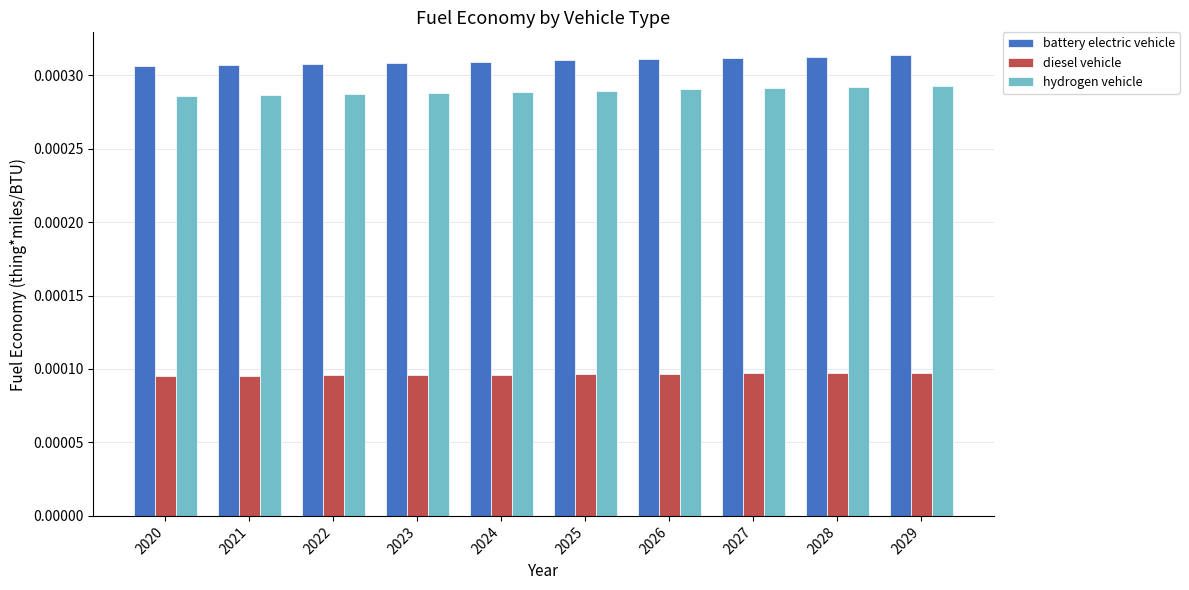

Which series has the widest spread of values?

battery electric vehicle